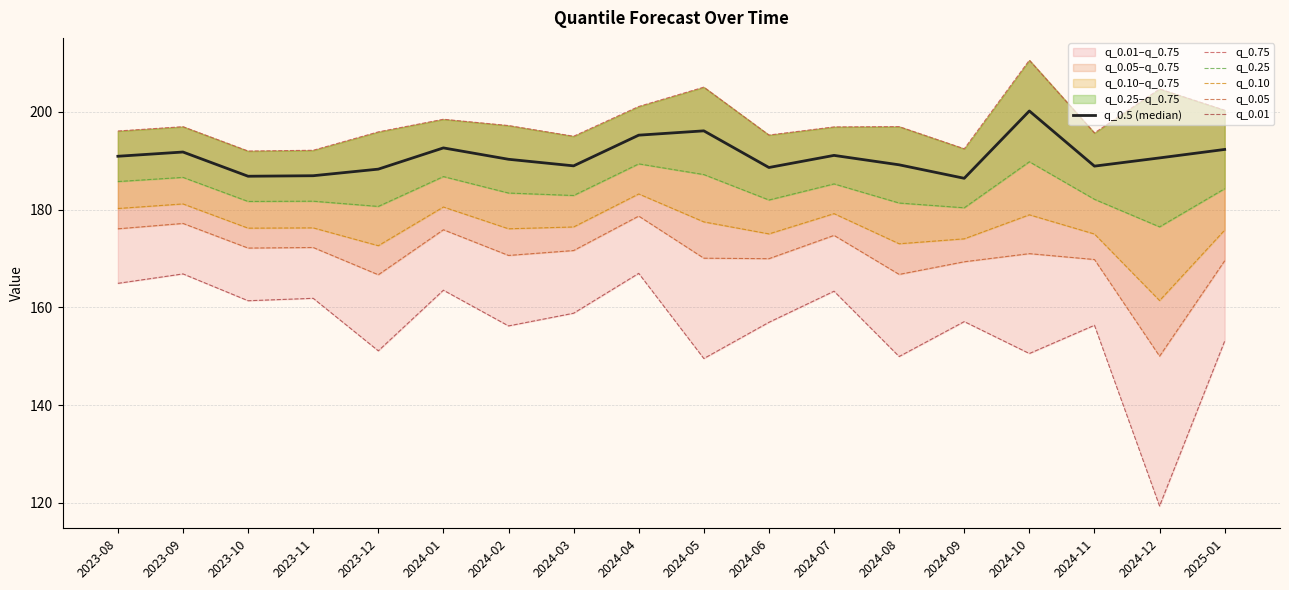

Is the value of q_0.01 at 2024-05 greater than the value of q_0.5 (median) at 2023-12?

No